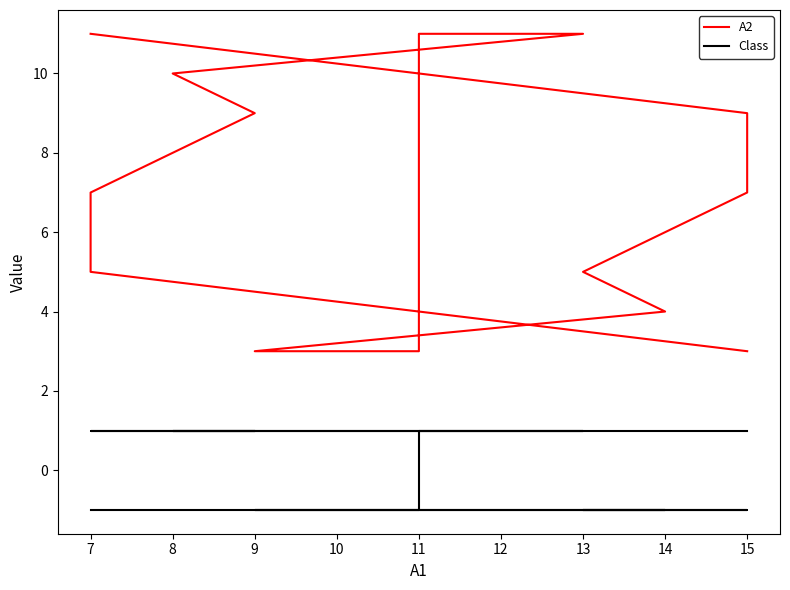

List the series in order of their peak value, lowest first.

Class, A2